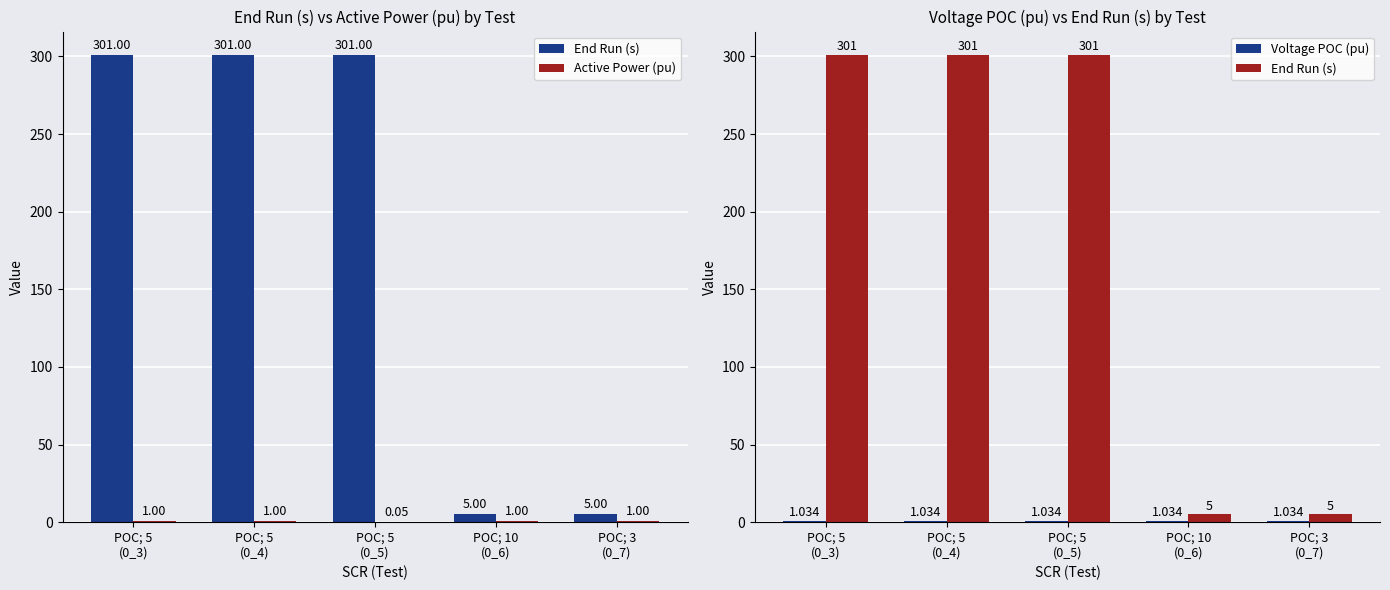

Reading left to right, transcribe all the data shown in this chart.

End Run (s): 301.0	301.0	301.0	5.0	5.0
Active Power (pu): 1.0	1.0	0.1	1.0	1.0
Voltage POC (pu): 1.0	1.0	1.0	1.0	1.0